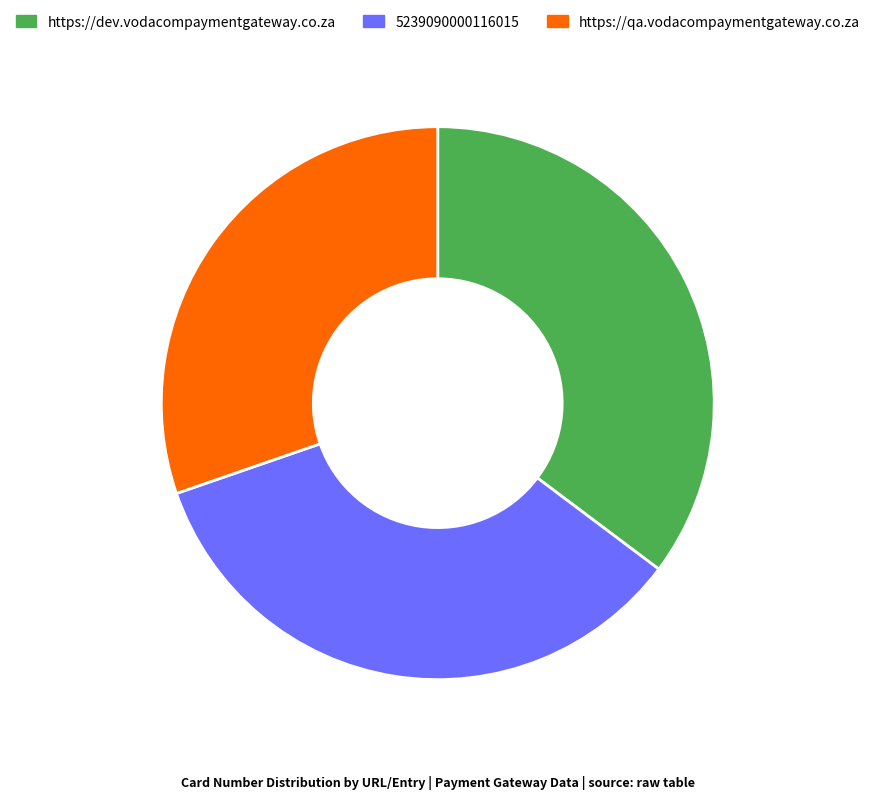

Is the sum of 5239090000116015 and https://qa.vodacompaymentgateway.co.za greater than half?

Yes